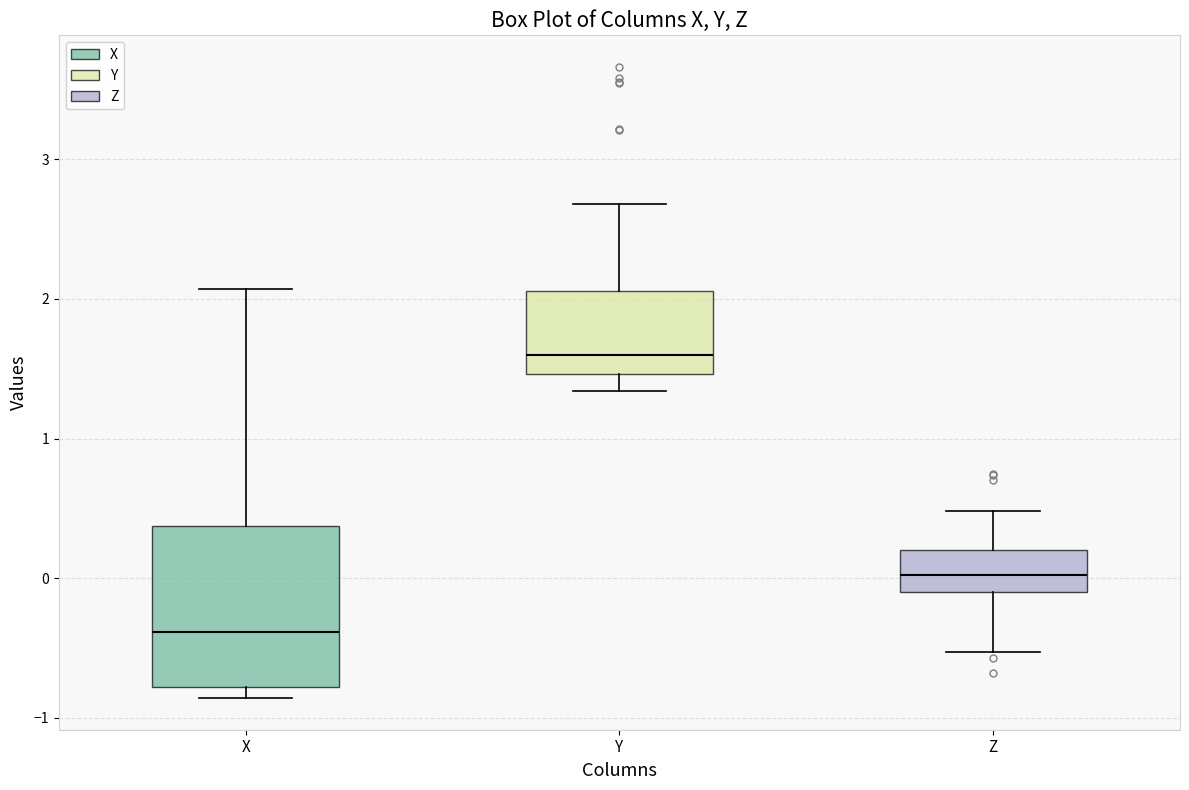

Where is the upper edge of the box for X on the y-axis? The values are not printed on the chart, so give them approximately, as read against the axis.

0.4